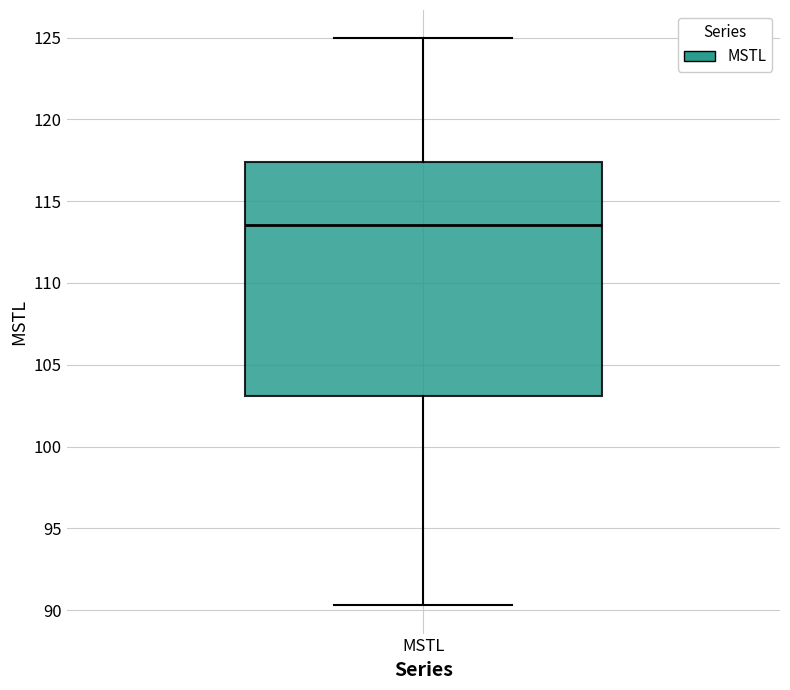

Read this box plot against the y-axis: the position of the median line, the range covered by the box, and the ends of both whiskers. The values are not printed on the chart, so give them approximately, as read against the axis.

median 113.5, box 103.0 to 117.5, whiskers 90.5 to 125.0